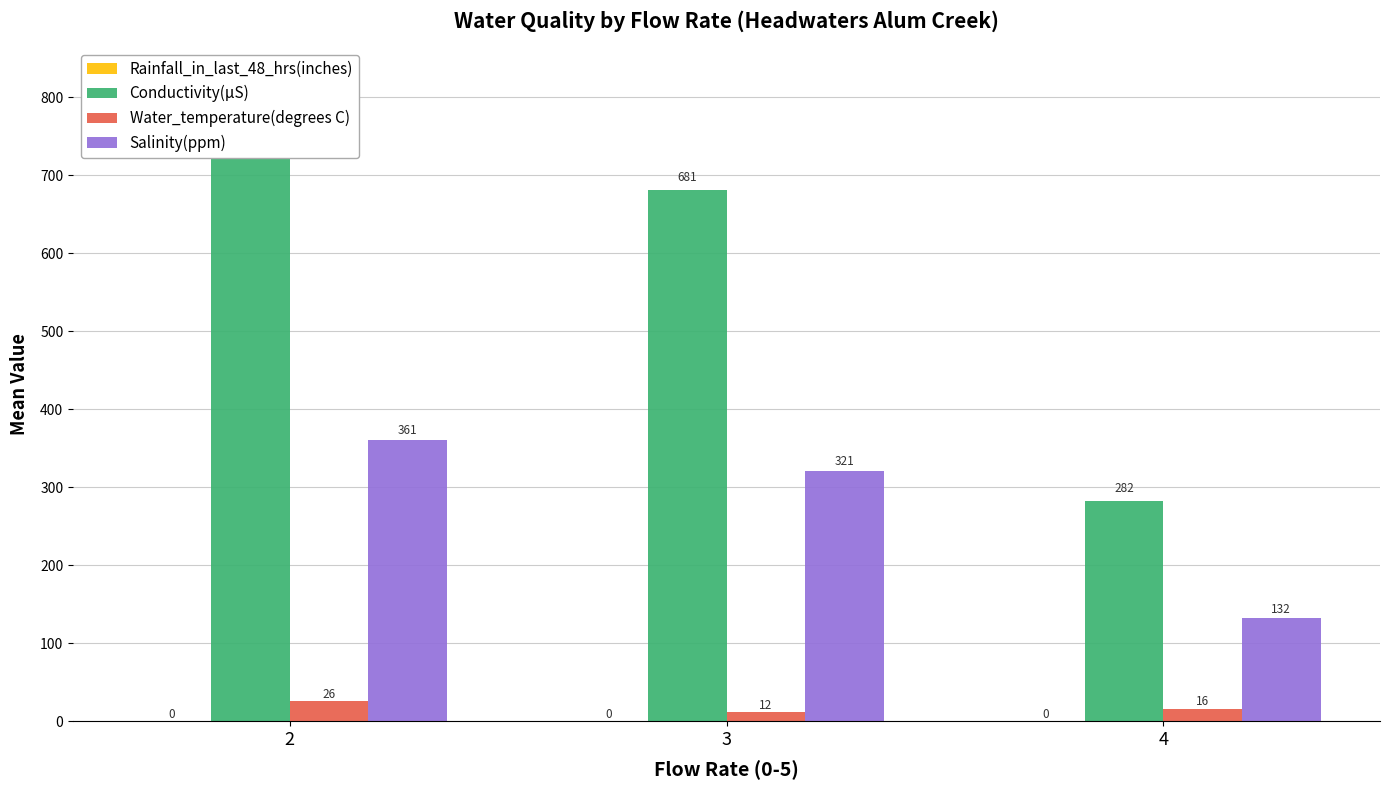

What is the value of the Salinity(ppm) bar at the 2nd from the left?

320.5